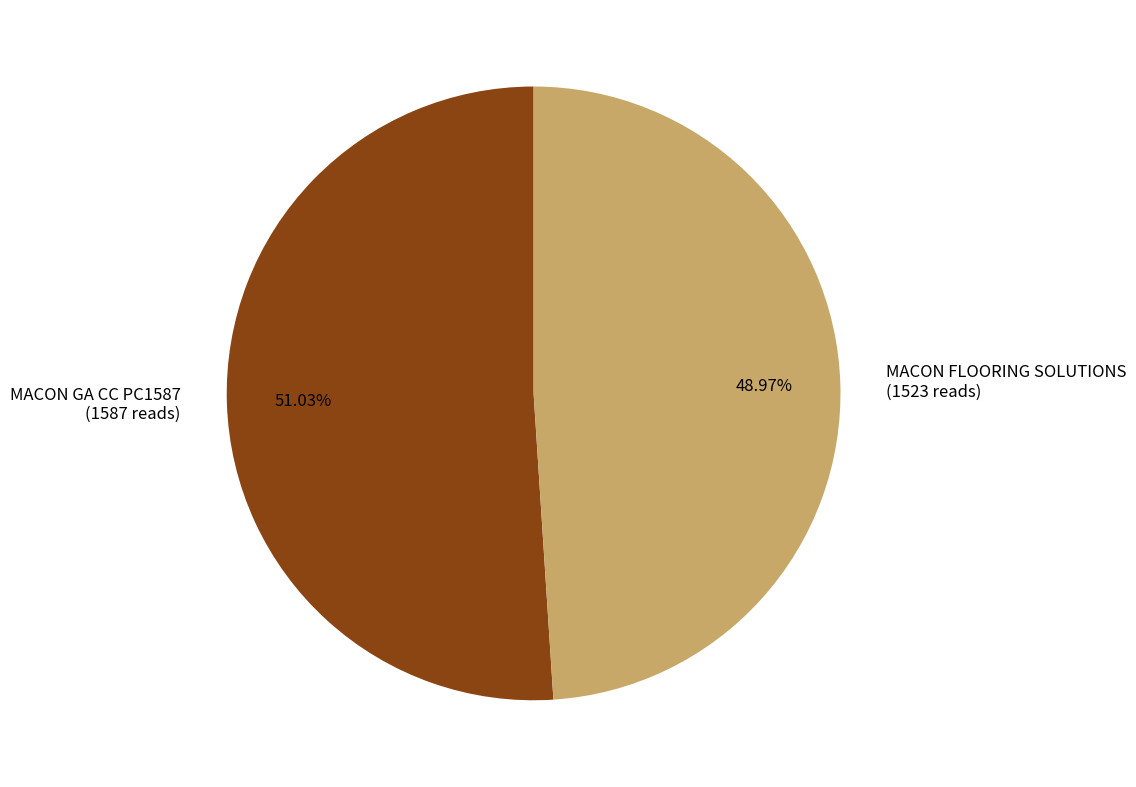

To the nearest percent, what is the average slice percentage?

50%